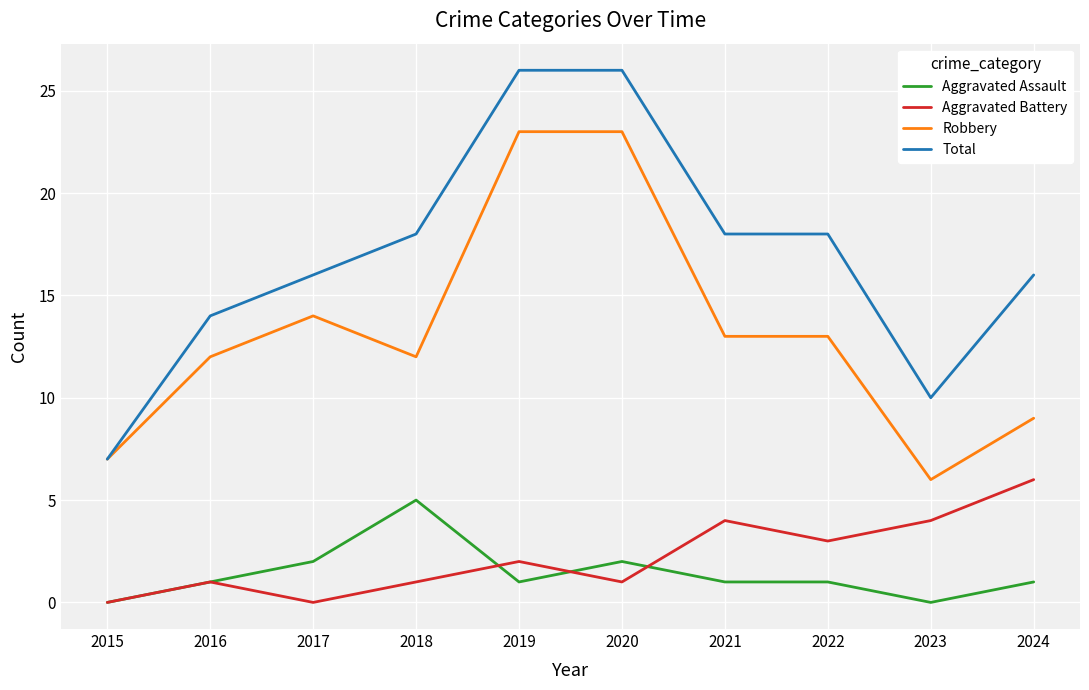

What are all the series names shown in the legend?

Aggravated Assault, Aggravated Battery, Robbery, Total